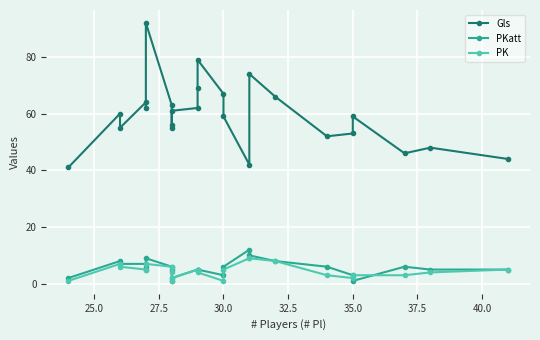

How many values in the PK series are below 5?

11